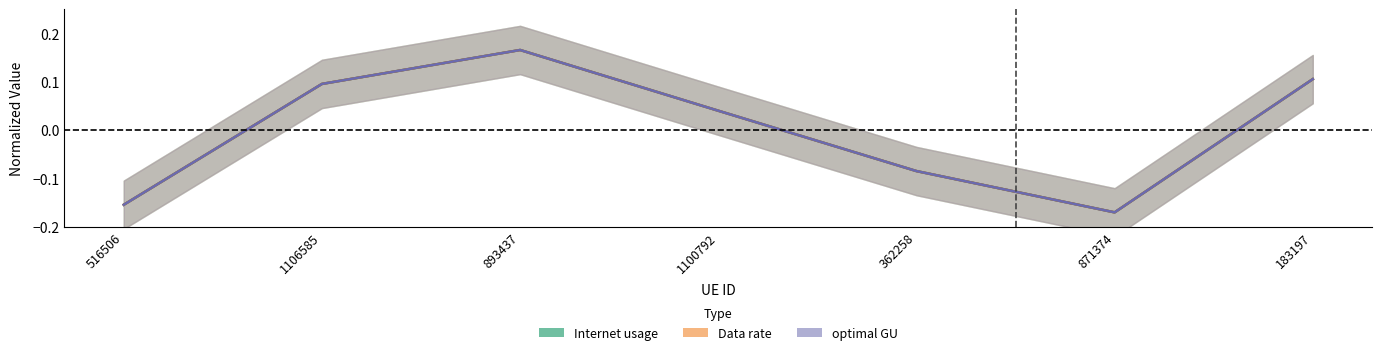

Reading left to right, what are all the values shown in this chart?

Internet usage: -0.2	0.1	0.2	0.0	-0.1	-0.2	0.1
Data rate: -0.2	0.1	0.2	0.0	-0.1	-0.2	0.1
optimal GU: -0.2	0.1	0.2	0.0	-0.1	-0.2	0.1